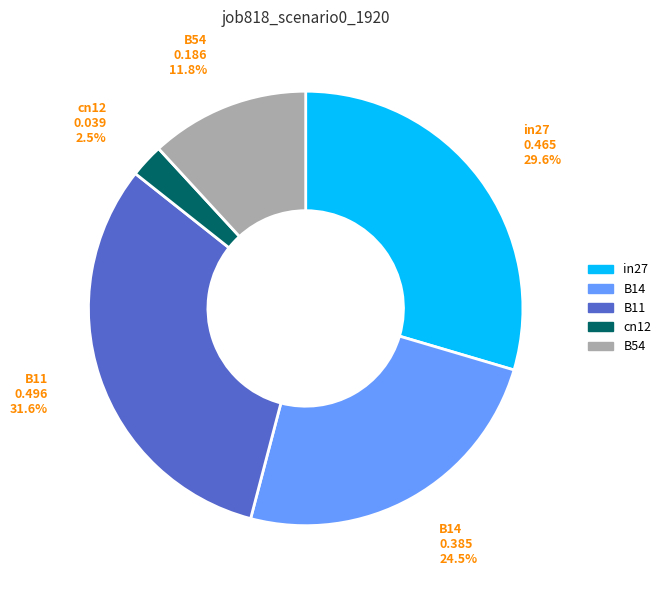

What percentage is the B54 slice, to the nearest percent?

12%